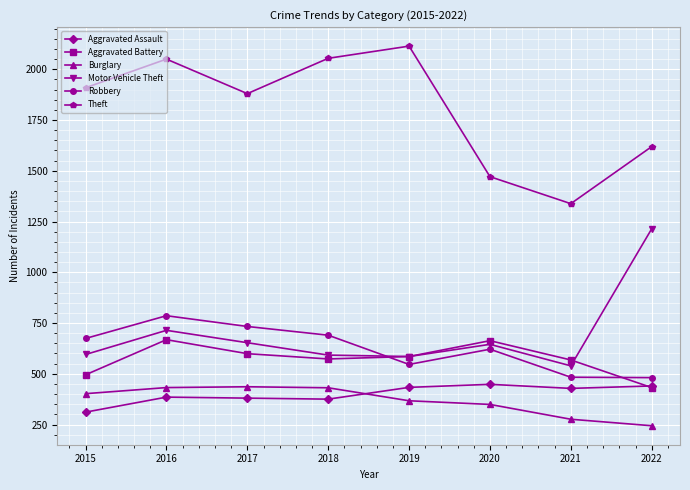

What is the difference between the maximum and second lowest values in the Motor Vehicle Theft series?

629